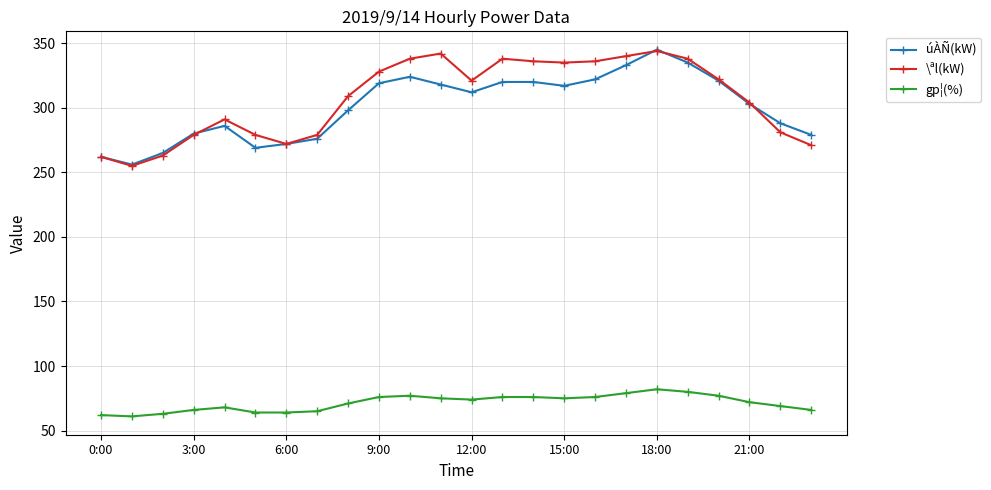

True or false: gp¦(%) has more than 1 points higher than both neighbors.

True